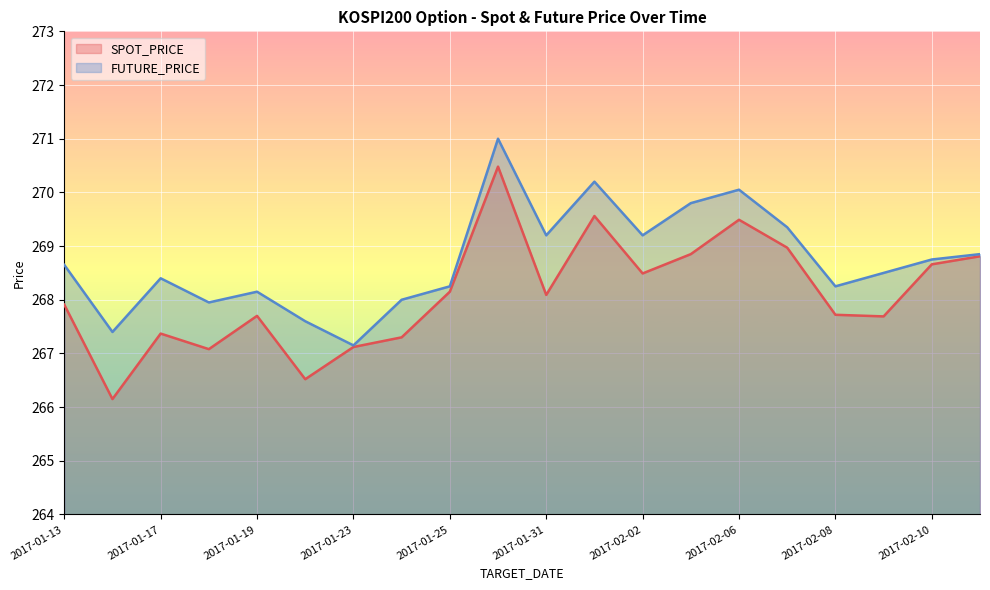

Rank the series by their maximum value, from lowest to highest.

SPOT_PRICE, FUTURE_PRICE